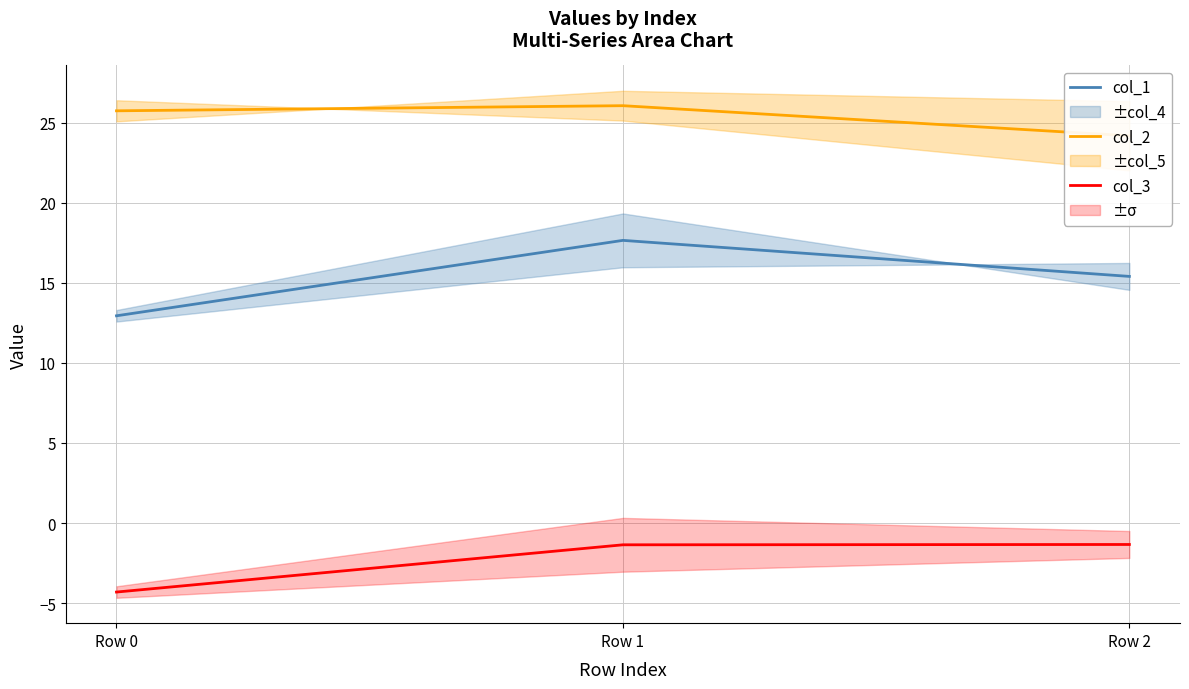

Reading left to right, what are all the values shown in this chart?

col_1: Row 0=12.9	Row 1=17.6	Row 2=15.4
col_2: Row 0=25.7	Row 1=26.1	Row 2=24.2
col_3: Row 0=-4.3	Row 1=-1.4	Row 2=-1.3